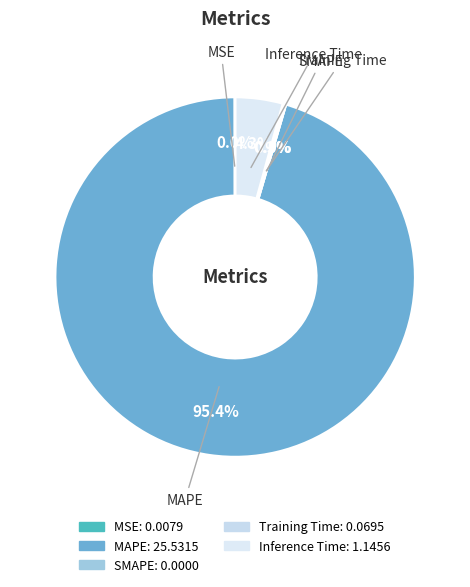

Is there any slice that represents more than half of the pie?

Yes